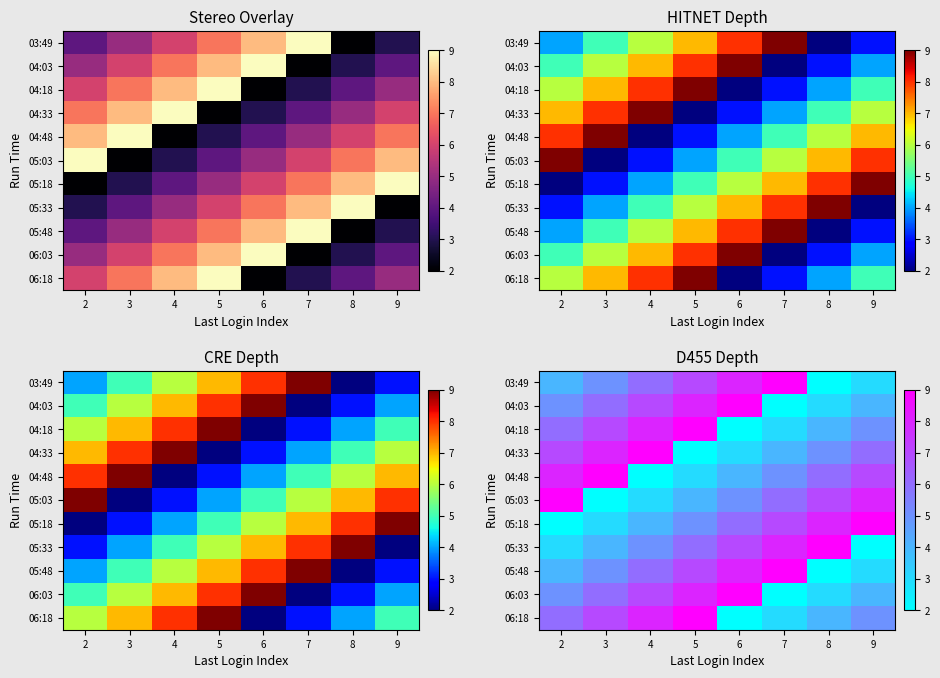

What is the difference between the 05:03 values at 6 and 5?

1